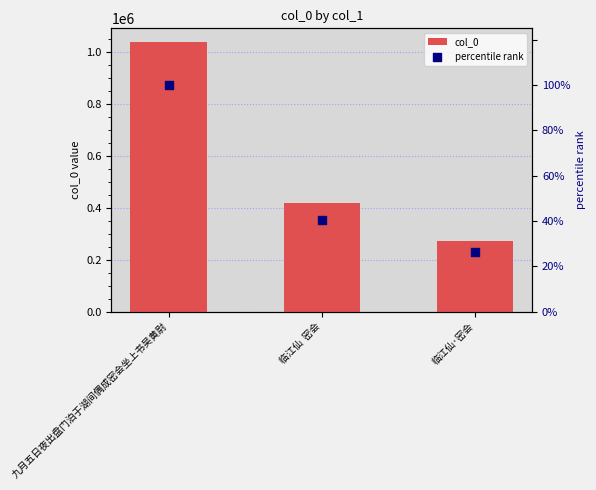

What are all the series names shown in the legend?

col_0, percentile rank